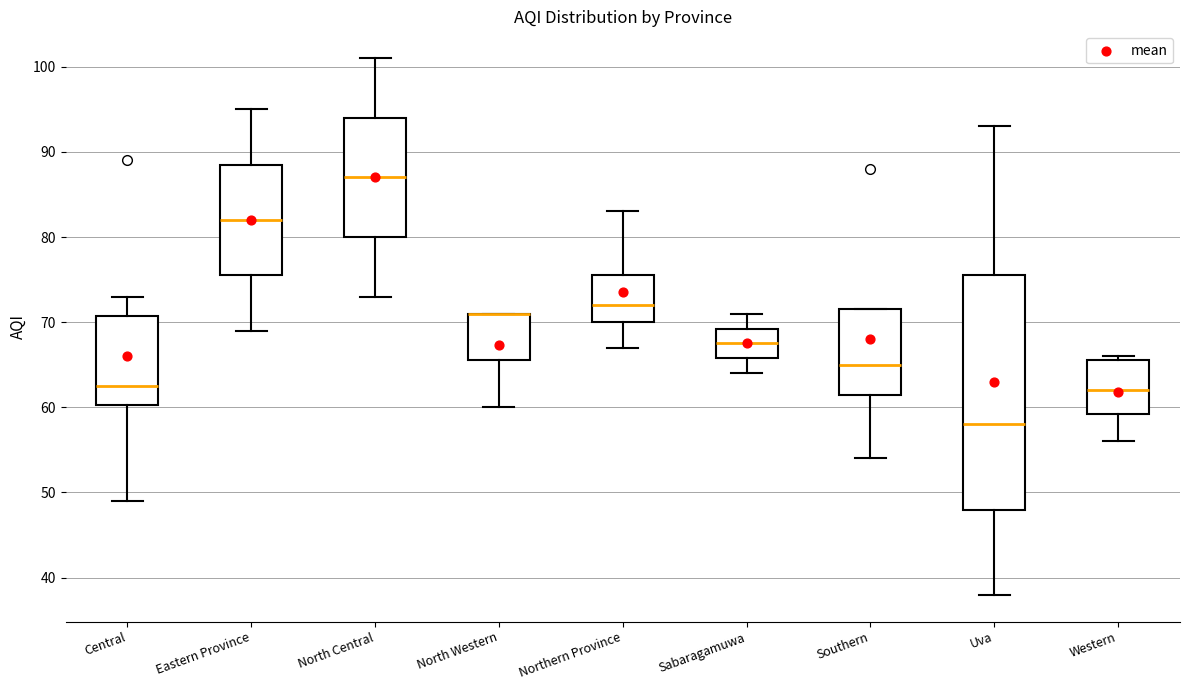

Reading left to right, read every box against the y-axis: the position of its median line, the range the box covers, and the ends of its whiskers. The values are not printed on the chart, so give them approximately, as read against the axis.

Central: median 63, box 60 to 71, whiskers 49 to 73
Eastern Province: median 82, box 76 to 89, whiskers 69 to 95
North Central: median 87, box 80 to 94, whiskers 73 to 101
North Western: median 71 (drawn on the box's upper edge), box 66 to 71, whiskers 60 to 71
Northern Province: median 72, box 70 to 76, whiskers 67 to 83
Sabaragamuwa: median 68, box 66 to 69, whiskers 64 to 71
Southern: median 65, box 62 to 72, whiskers 54 to 72
Uva: median 58, box 48 to 76, whiskers 38 to 93
Western: median 62, box 59 to 66, whiskers 56 to 66 (just above the box's upper edge)